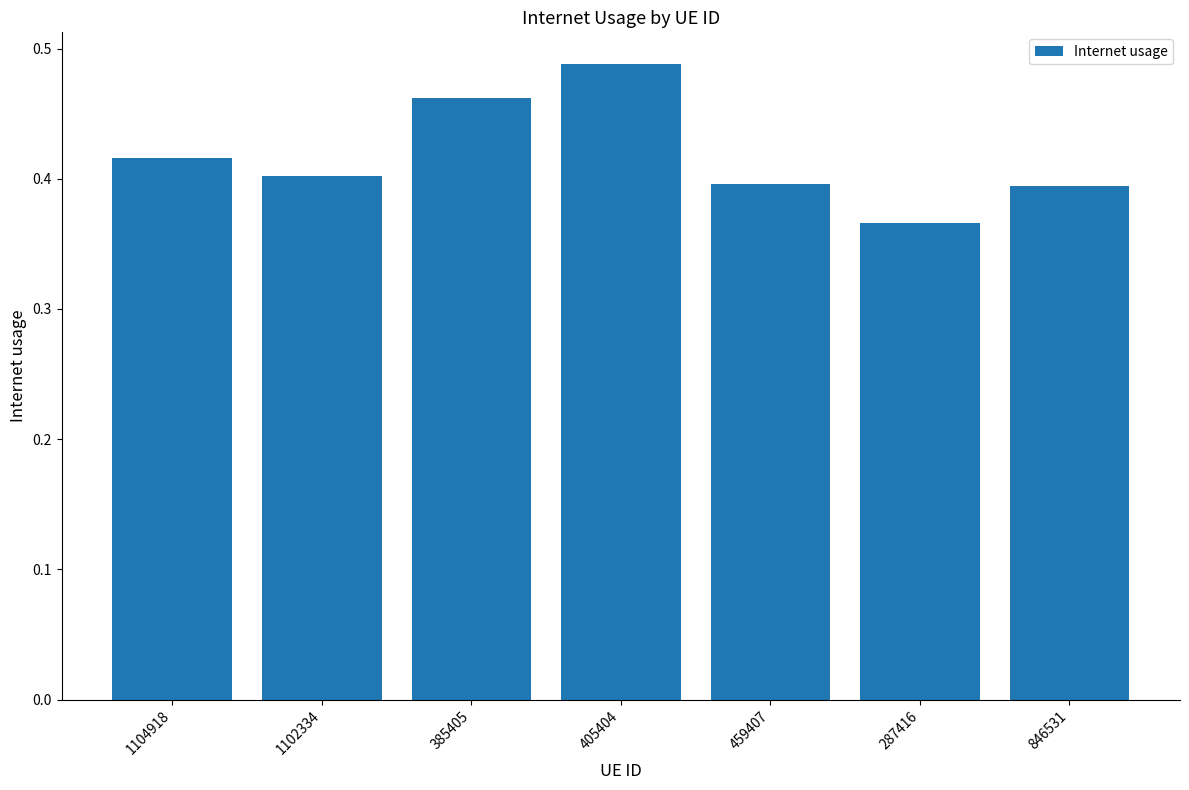

What is the sum of all values?

2.9